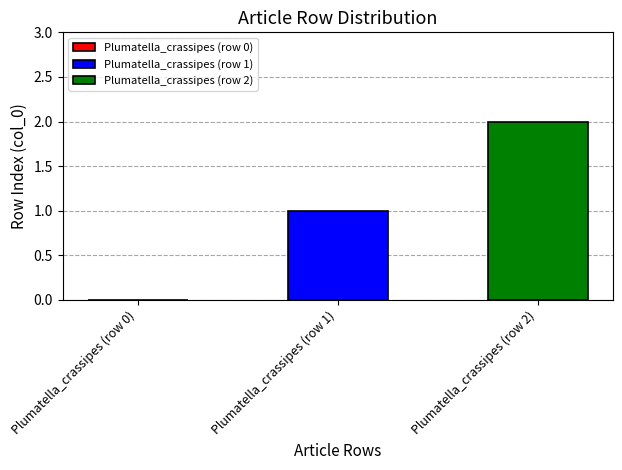

Rank the series by their average value, from highest to lowest.

Plumatella_crassipes (row 2), Plumatella_crassipes (row 1)